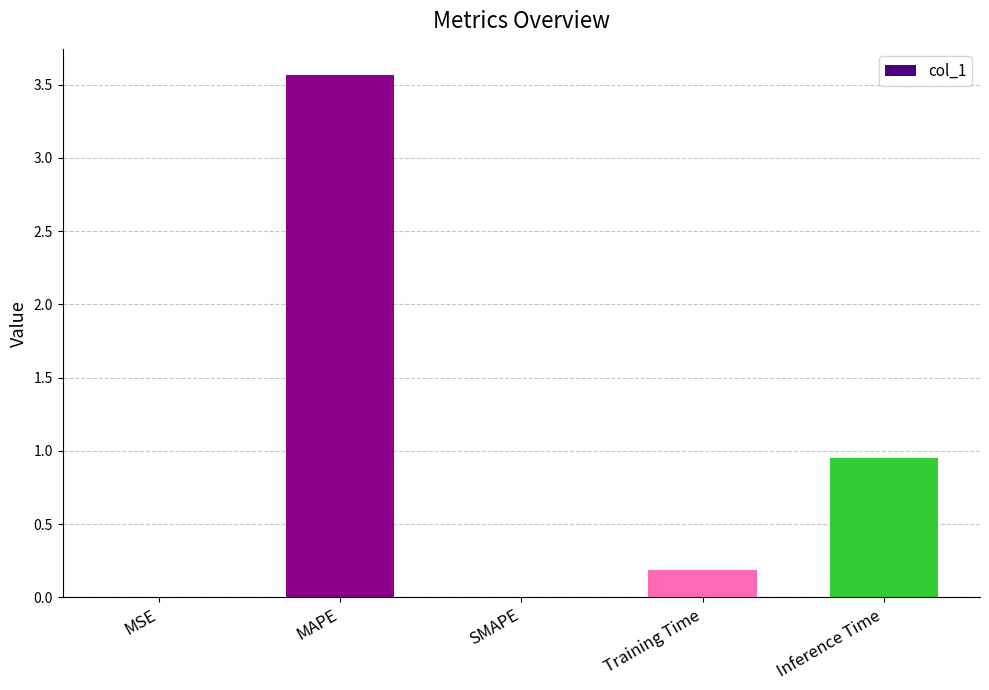

Is it true that the value at Training Time is 0.2?

True